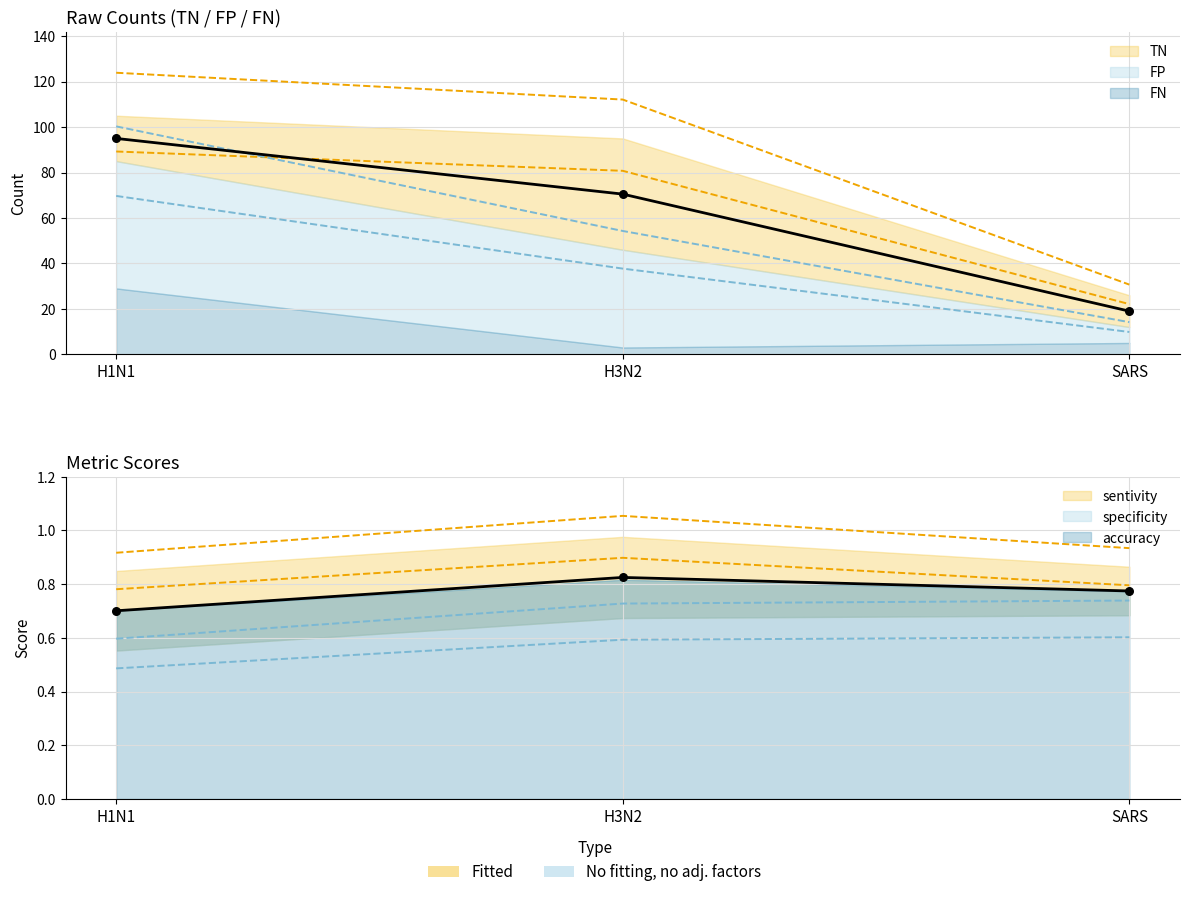

What is the total value across all series at SARS?

39.3